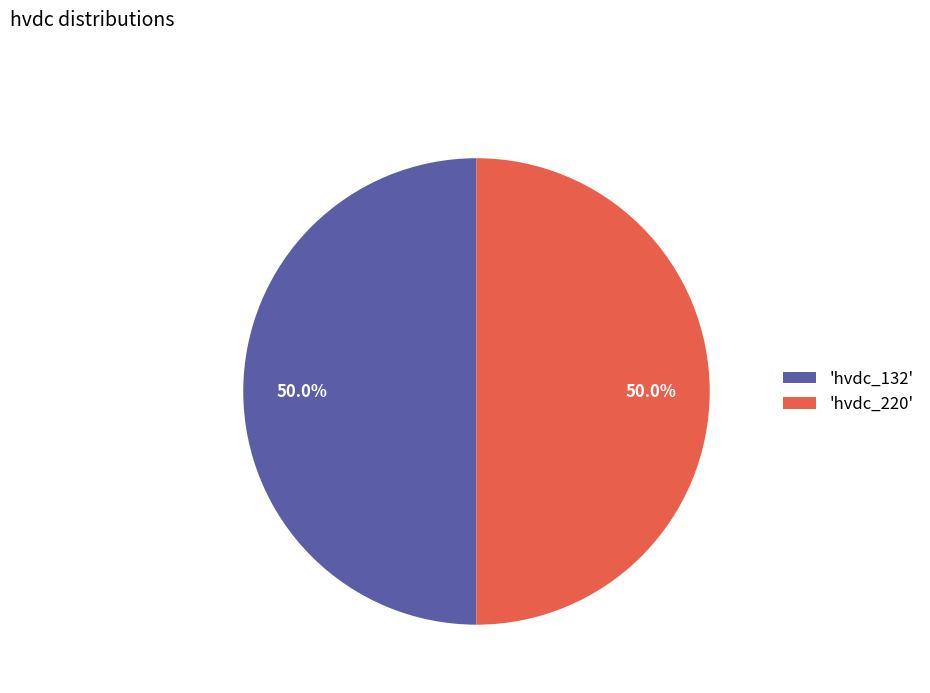

What percentage do 'hvdc_132' and 'hvdc_220' together represent?

100.0%